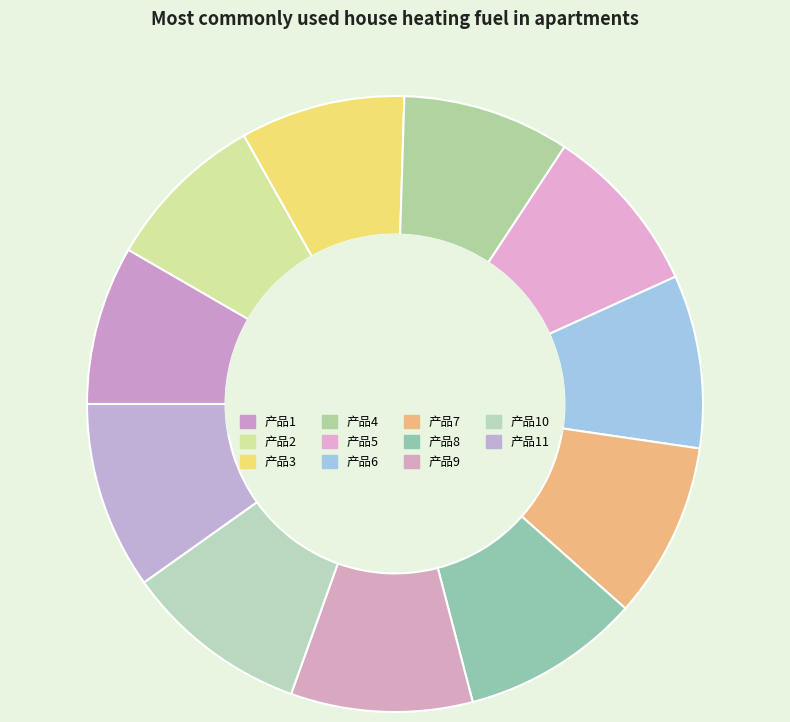

To the nearest percent, what is the difference between the largest and smallest slice percentages?

1%